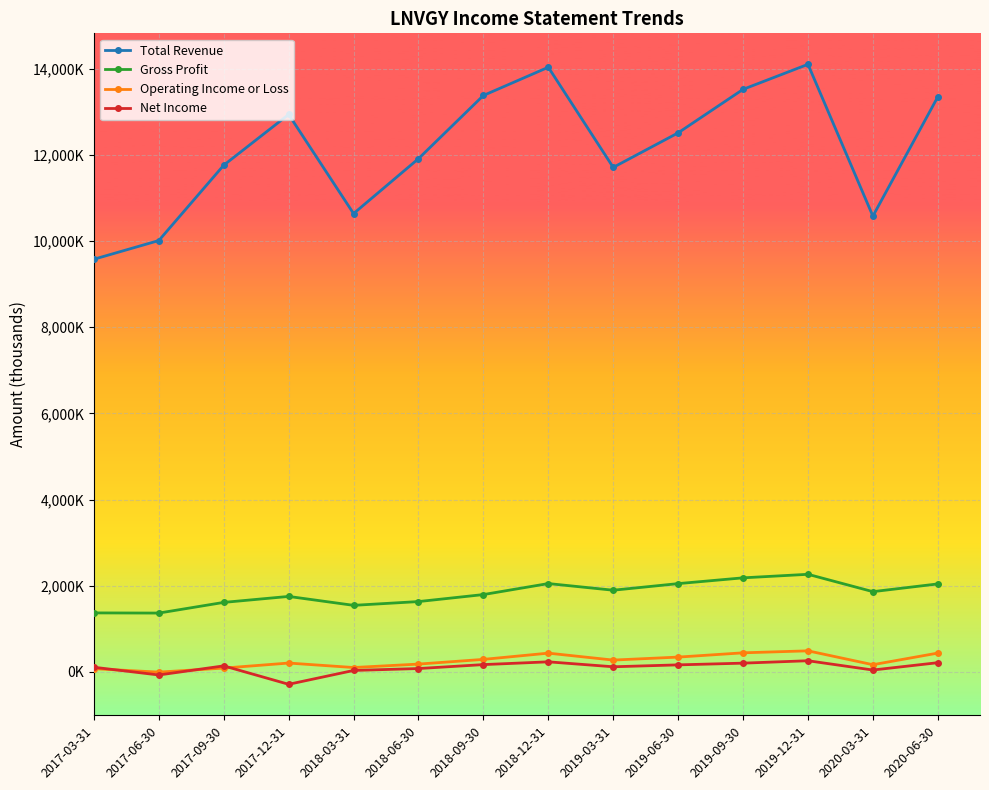

Which series has the largest range (max minus min)?

Total Revenue